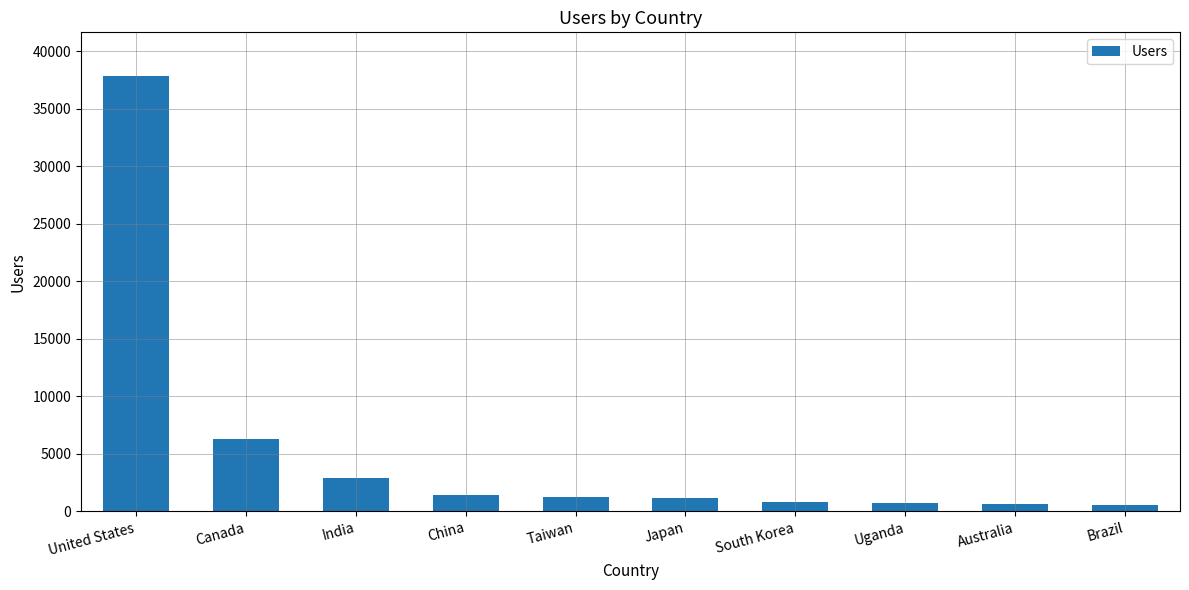

What is the ratio of the value at Australia to the value at India?

0.2